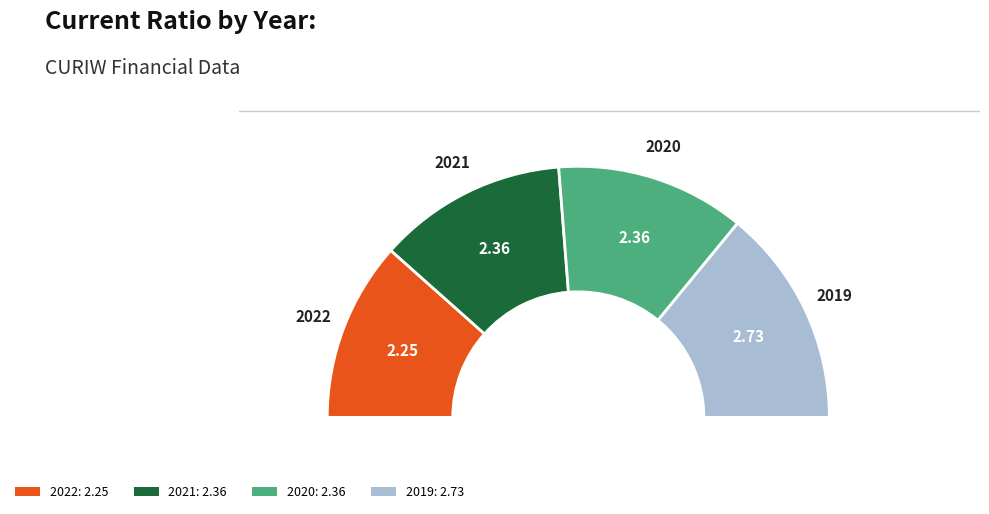

Is 2019 the majority of the pie?

No